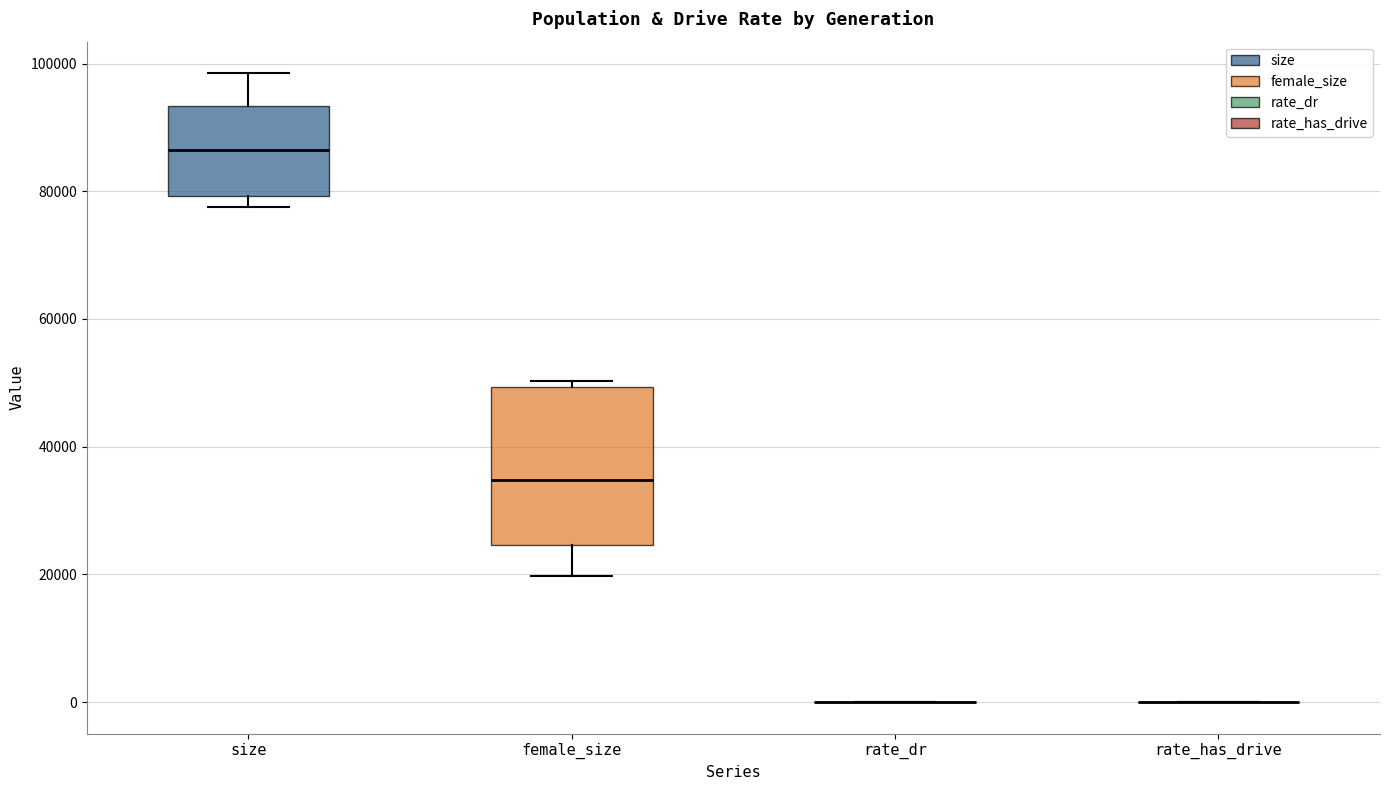

Comparing the boxes themselves (not the whiskers), which one is the tallest?

female_size